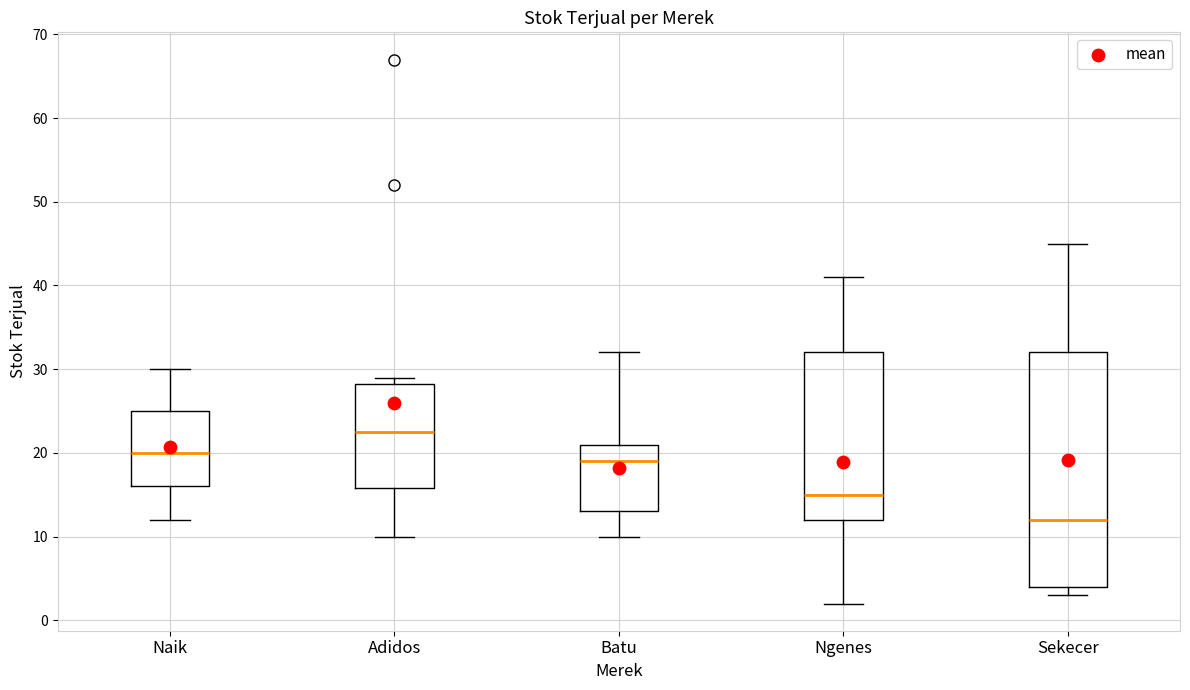

Reading left to right, transcribe this box plot: for each box, give where its median line is, the range the box spans, and where its two whiskers end, as read against the y-axis. The values are not printed on the chart, so give them approximately, as read against the axis.

Naik: median 20, box 16 to 25, whiskers 12 to 30
Adidos: median 23, box 16 to 28, whiskers 10 to 29
Batu: median 19, box 13 to 21, whiskers 10 to 32
Ngenes: median 15, box 12 to 32, whiskers 2 to 41
Sekecer: median 12, box 4 to 32, whiskers 3 to 45